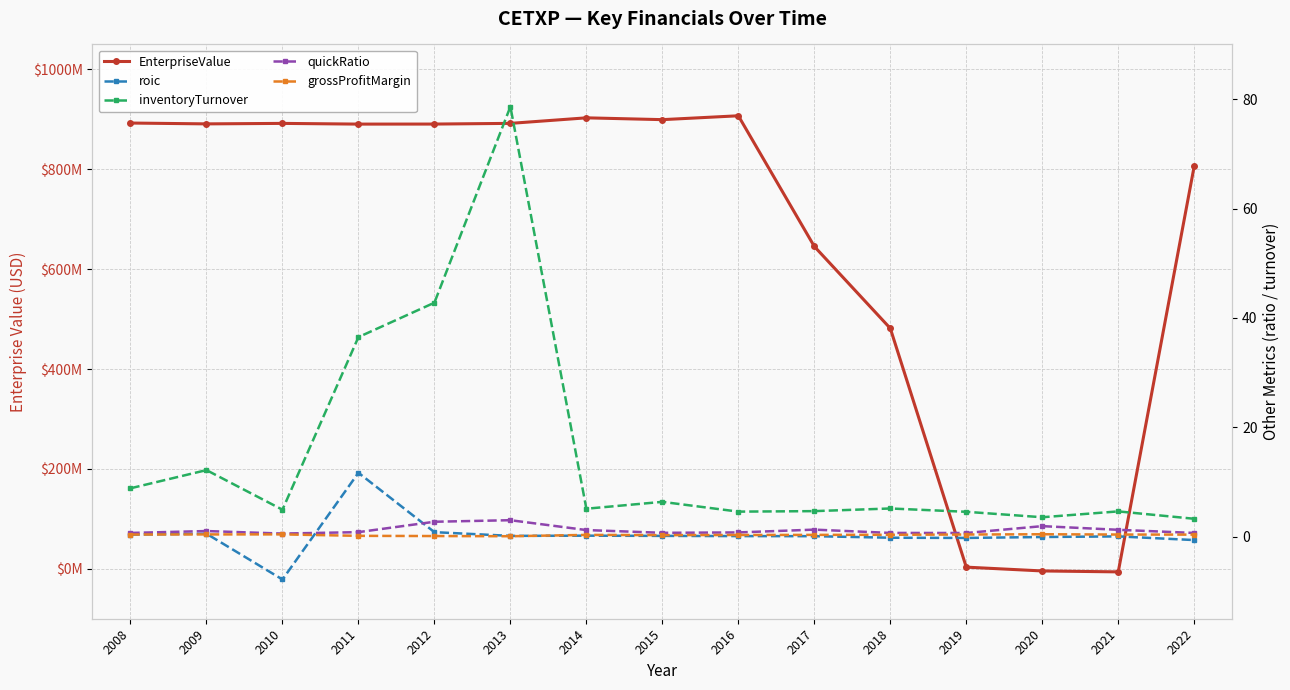

How many values in the EnterpriseValue series are below 890567061?

7